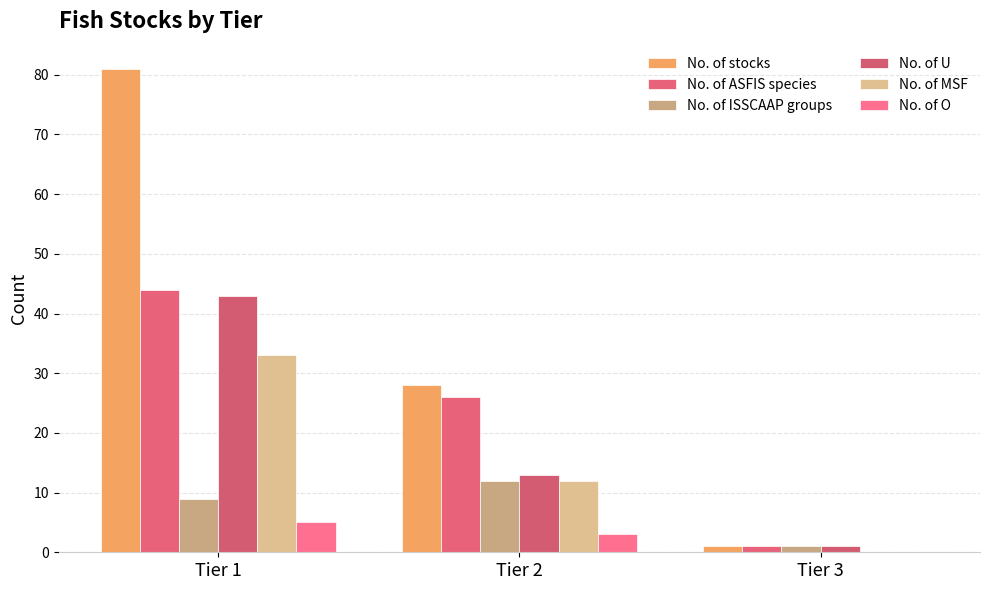

True or false: No. of stocks has a value of 124 at Tier 1.

False